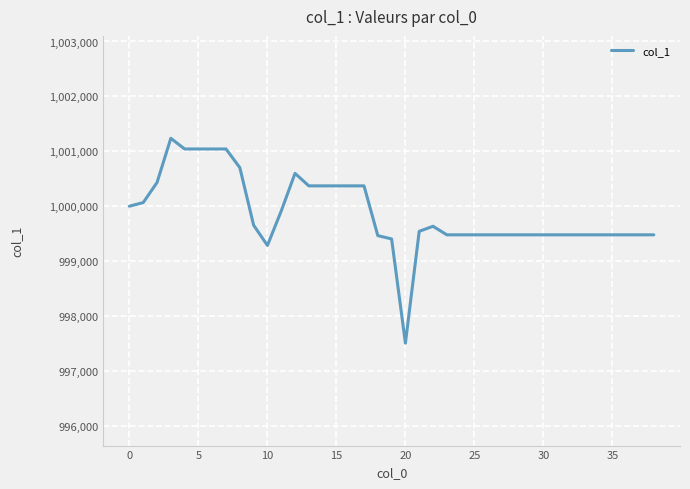

What is the smallest value displayed?

997505.5